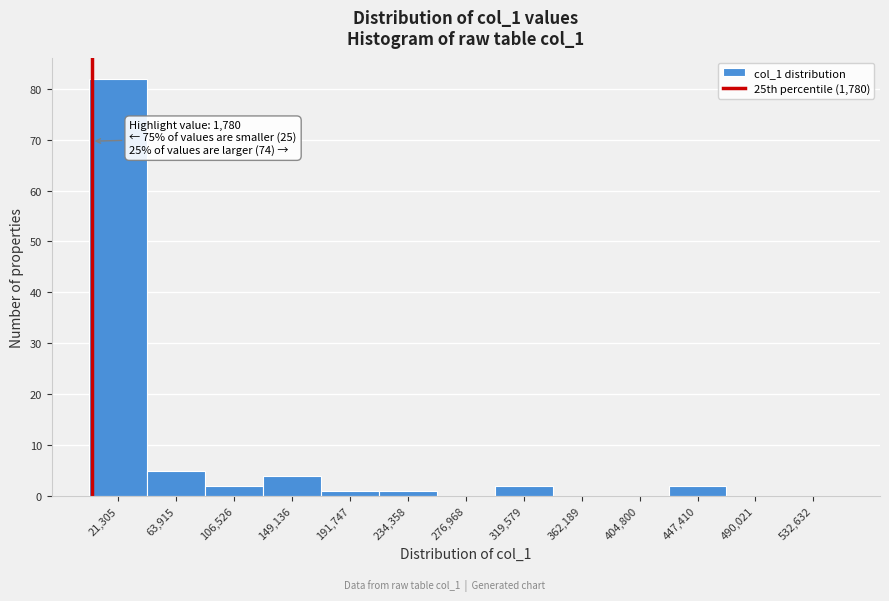

Over which range of the x-axis is the bar tallest?

0 to 45000